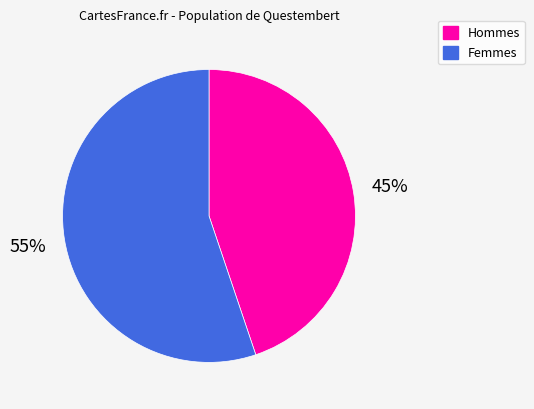

Is it true that Hommes is 45% of the pie?

True